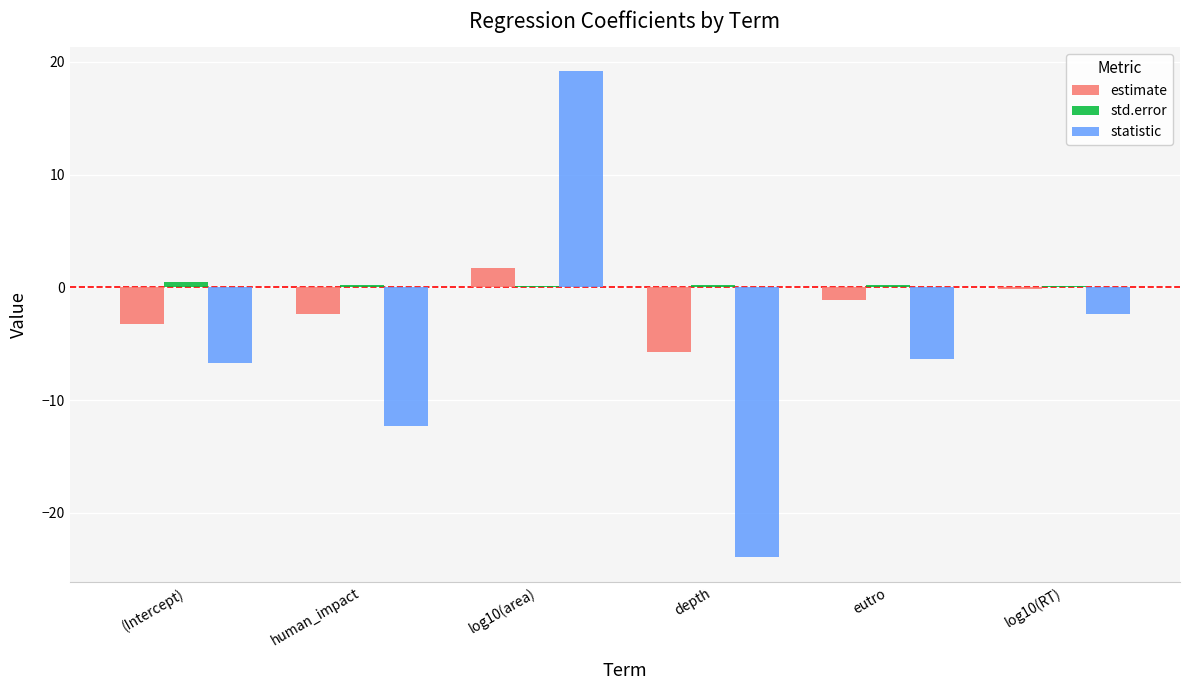

Count the number of categories in the chart.

6